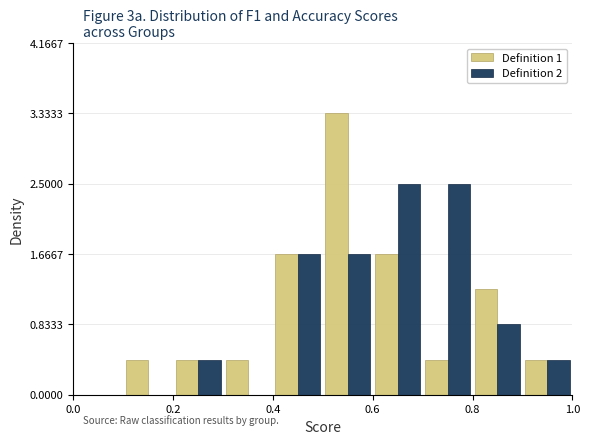

Reading left to right, list every range on the x-axis with the height of the bar of each series over it. The values are not printed on the chart, so give them approximately, as read against the axis.

0.0 to 0.1: Definition 1=0	Definition 2=0
0.1 to 0.2: Definition 1=0.4	Definition 2=0
0.2 to 0.3: Definition 1=0.4	Definition 2=0.4
0.3 to 0.4: Definition 1=0.4	Definition 2=0
0.4 to 0.5: Definition 1=1.7	Definition 2=1.7
0.5 to 0.6: Definition 1=3.3	Definition 2=1.7
0.6 to 0.7: Definition 1=1.7	Definition 2=2.5
0.7 to 0.8: Definition 1=0.4	Definition 2=2.5
0.8 to 0.9: Definition 1=1.3	Definition 2=0.8
0.9 to 1.0: Definition 1=0.4	Definition 2=0.4